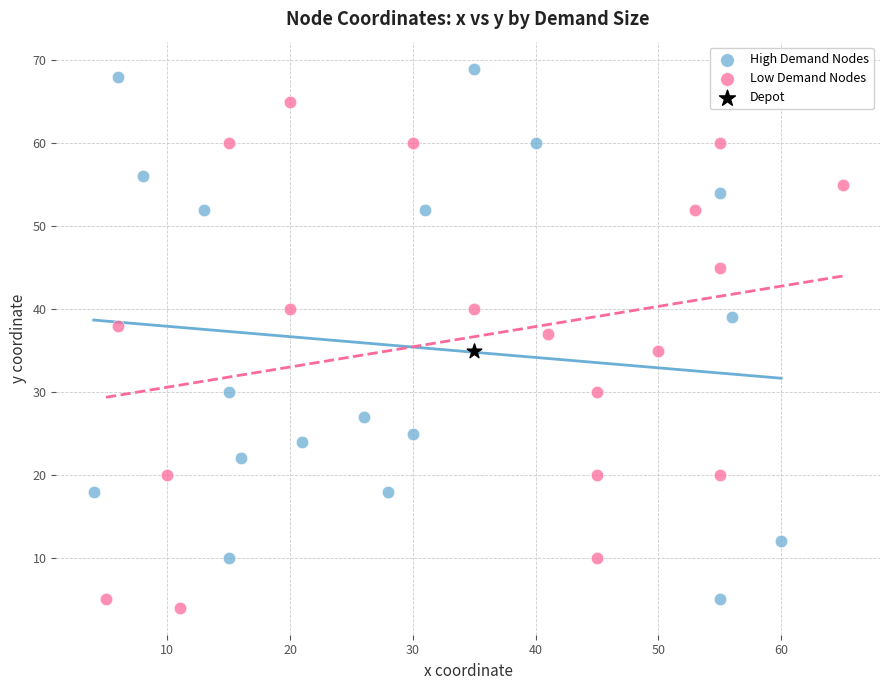

What are all the series names shown in the legend?

High Demand Nodes, Low Demand Nodes, Depot